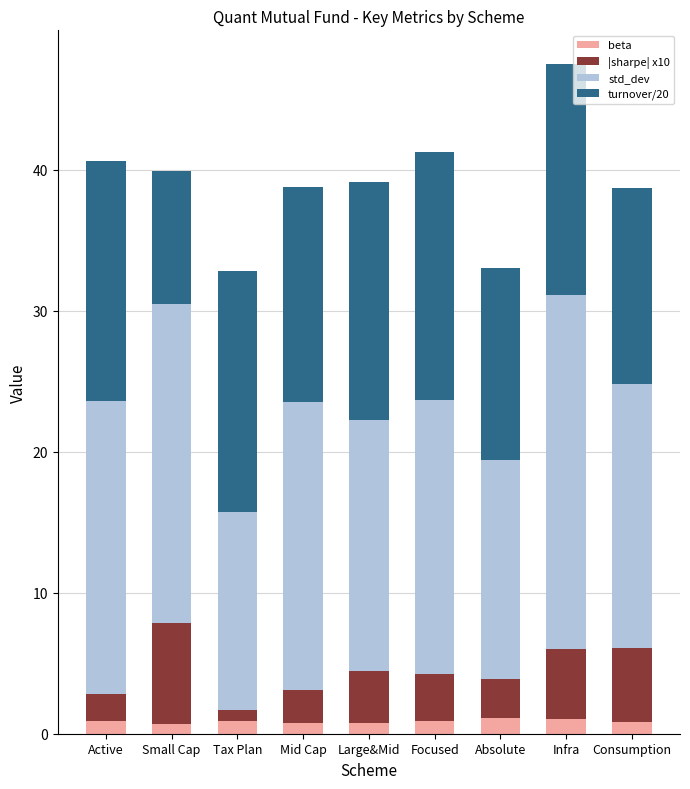

At which category is the sum across all series the highest?

Infra